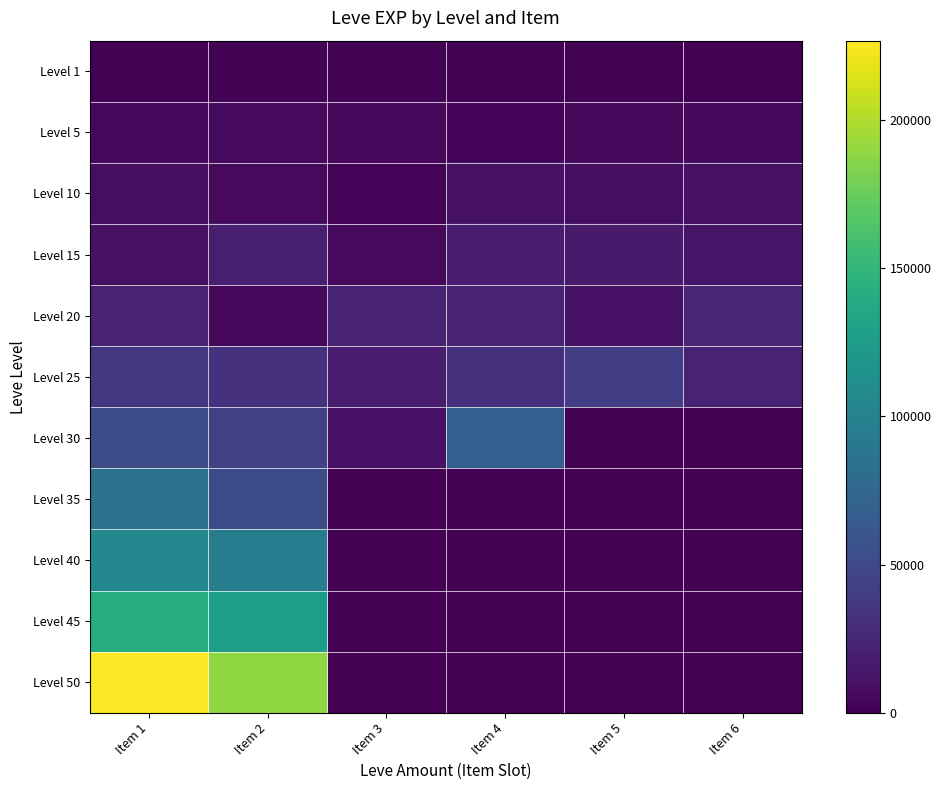

At which category is the sum across all series the highest?

Item 1